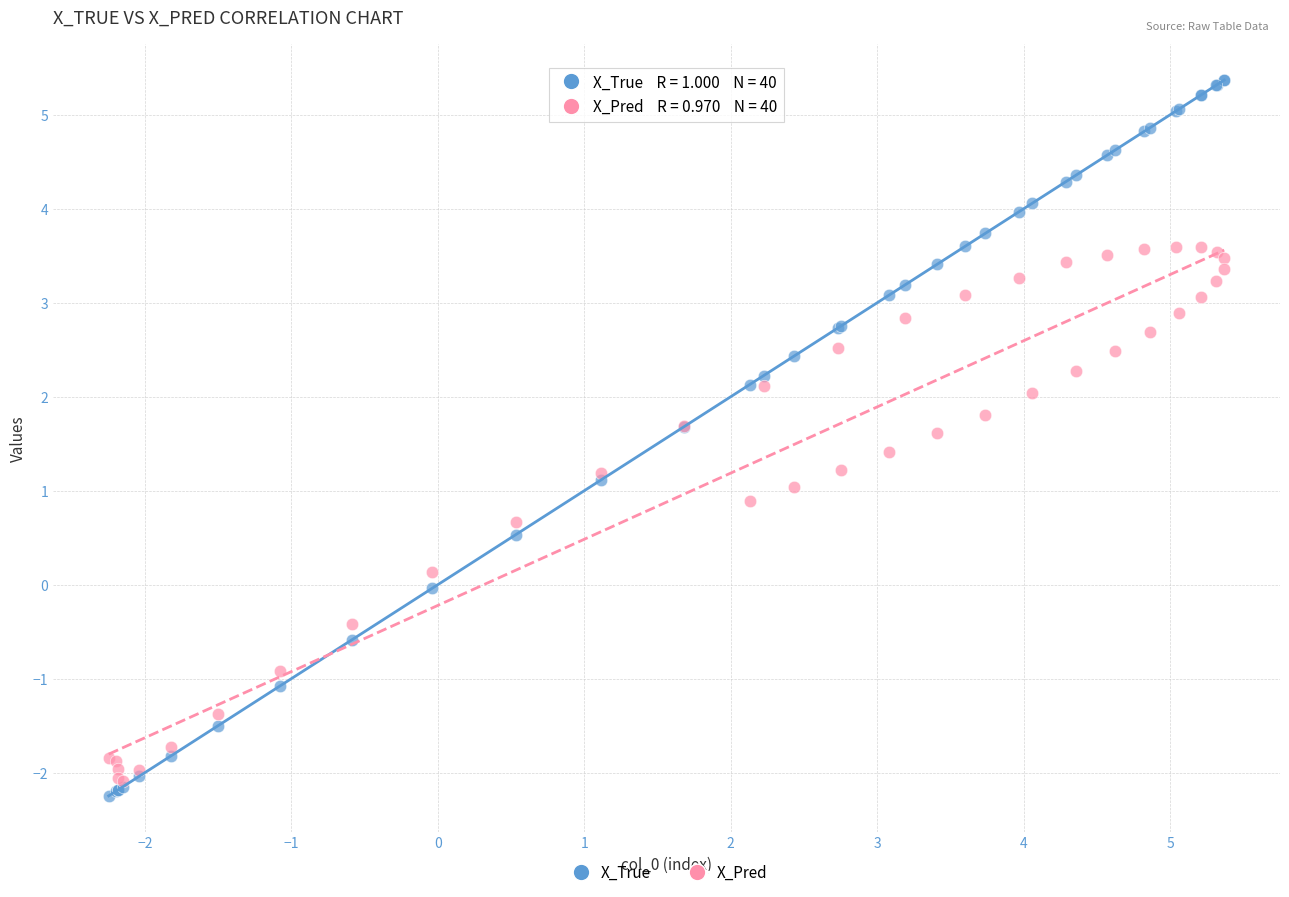

What are all the series names shown in the legend?

X_True, X_Pred